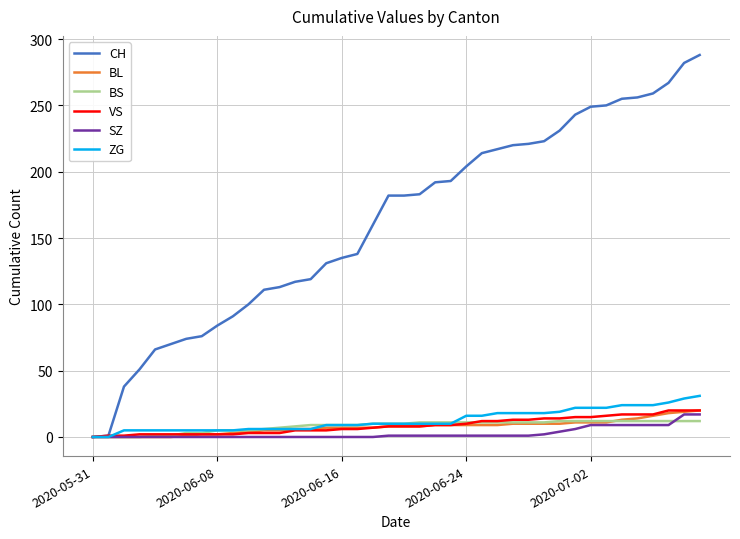

Does the chart display data point markers on the line(s)?

No